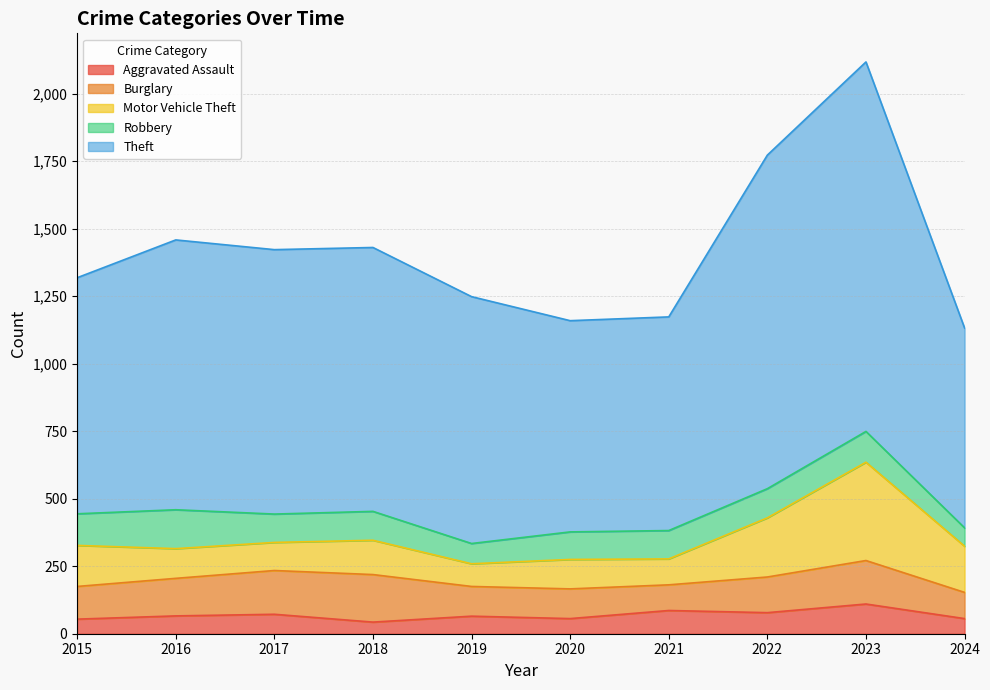

How many data points in Motor Vehicle Theft are less than 127?

5